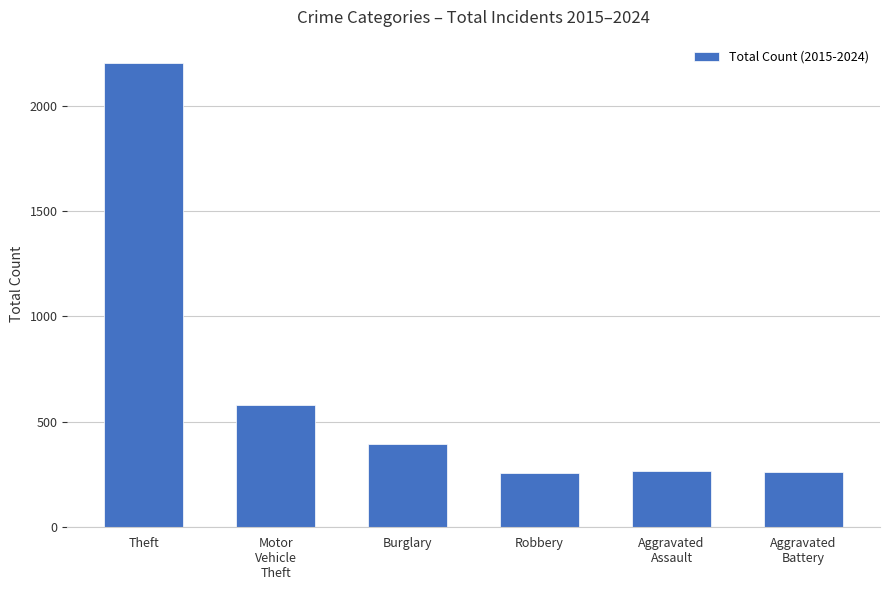

Is it true that the value at Robbery is 178?

False